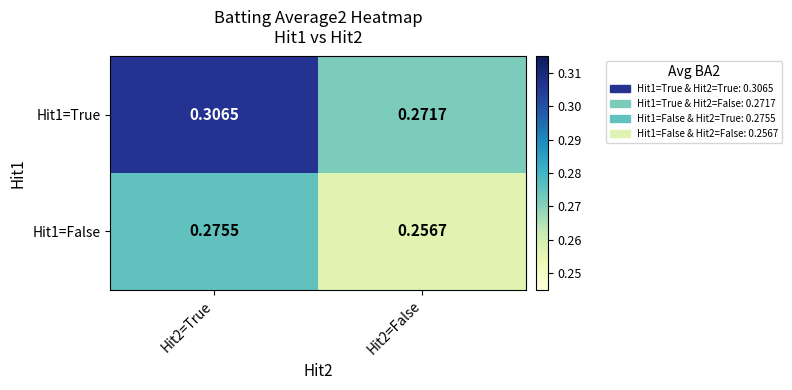

Is the value of Hit1=True at Hit2=False greater than the value of Hit1=False at Hit2=False?

Yes